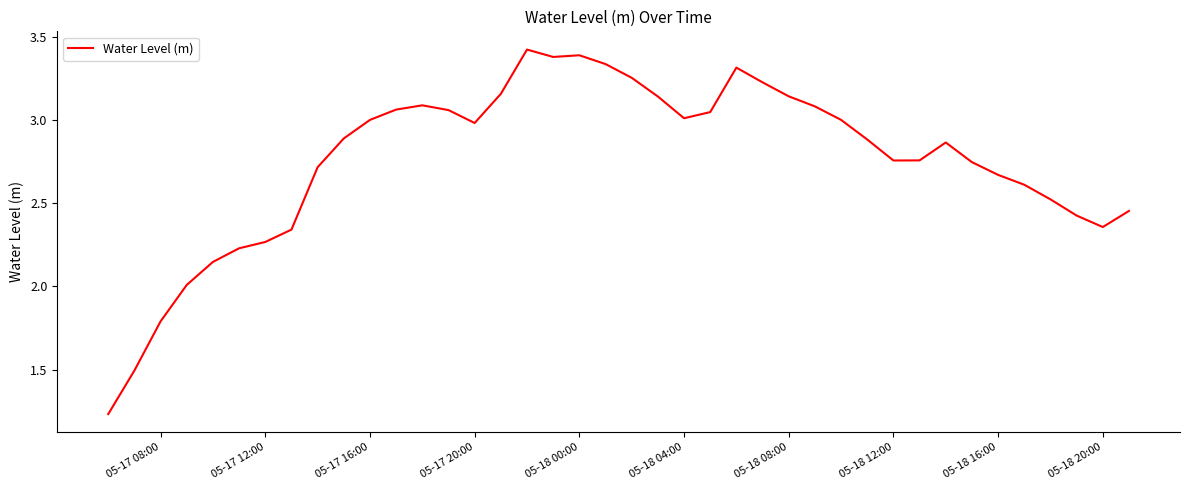

What is the greatest value displayed?

3.4